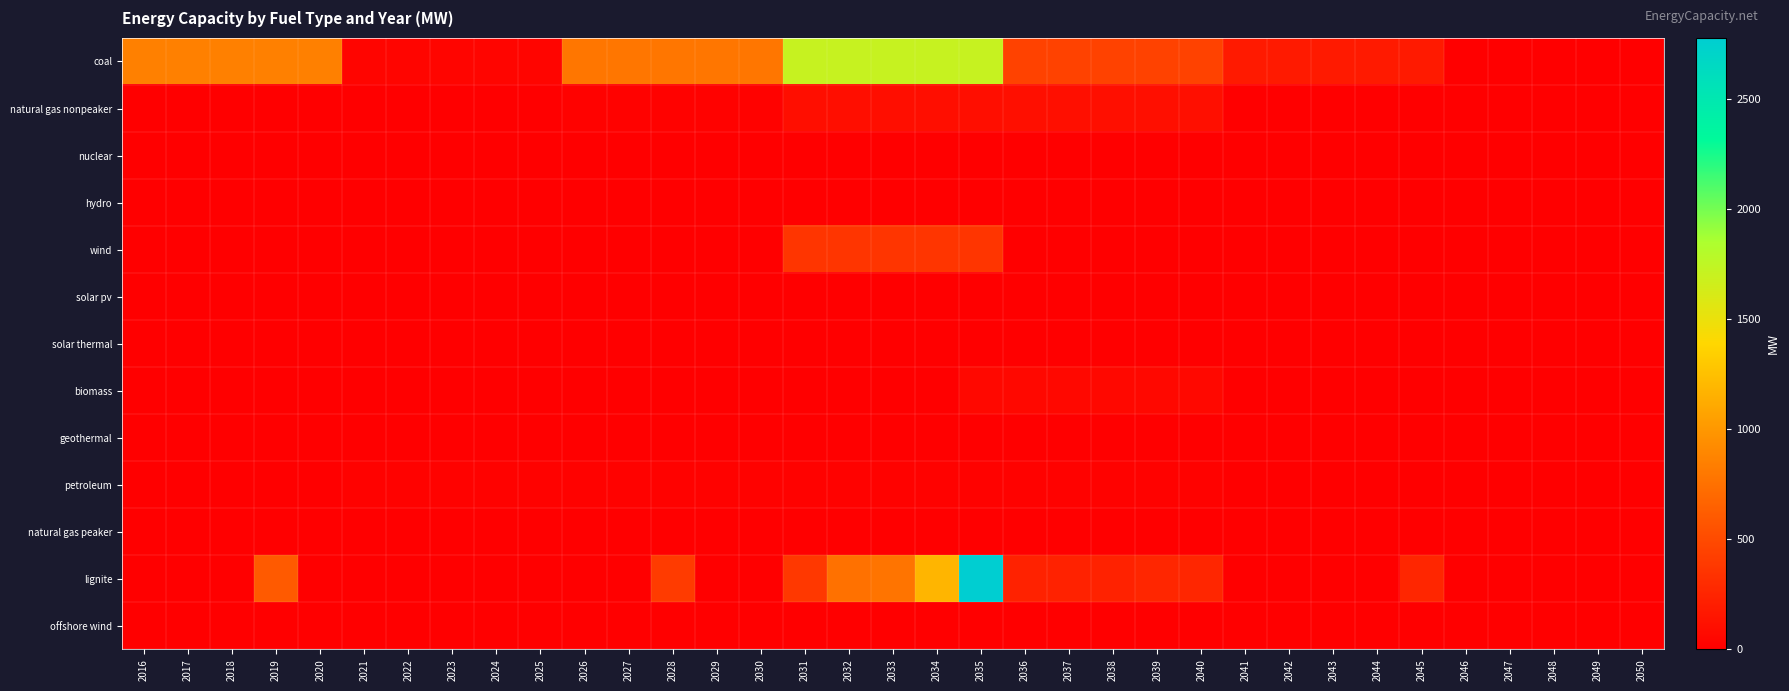

Between 2035 and 2026, which is larger?

2035